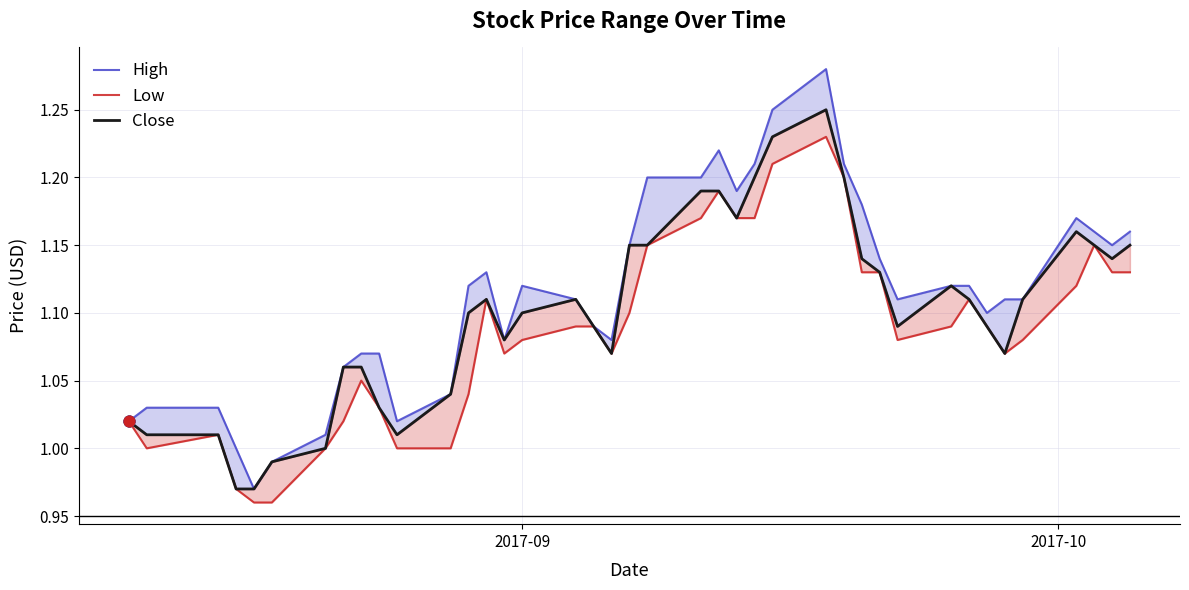

Which series reaches the maximum Y coordinate?

High